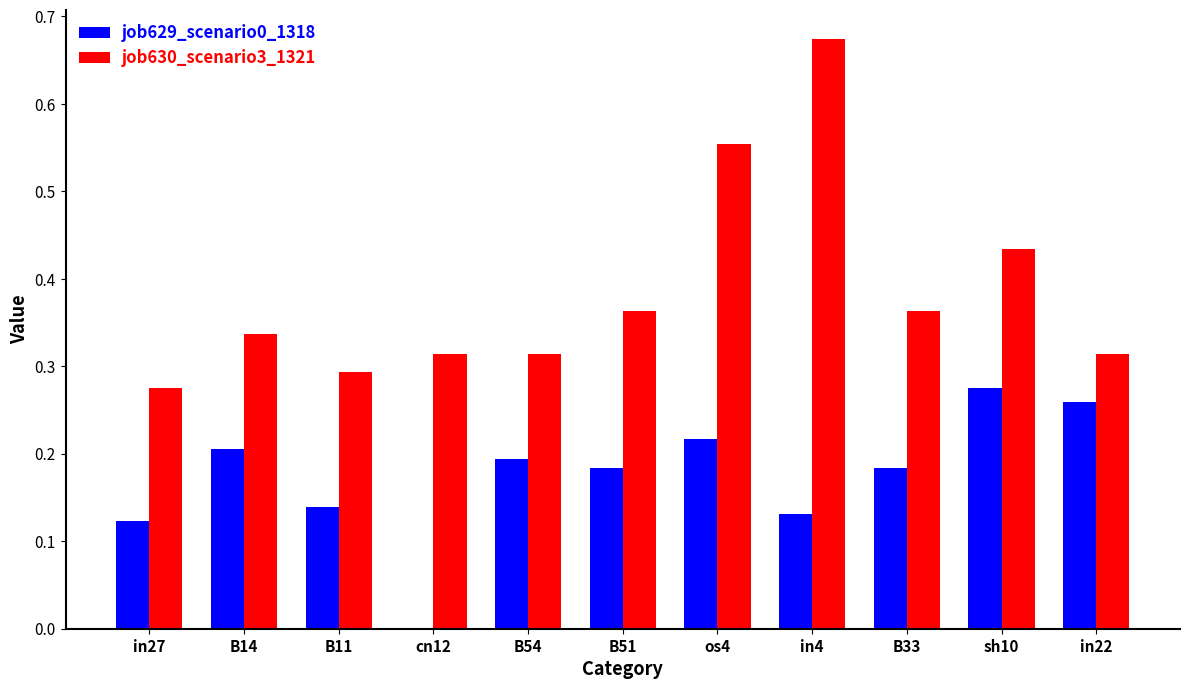

At which category is the sum across all series the highest?

in4